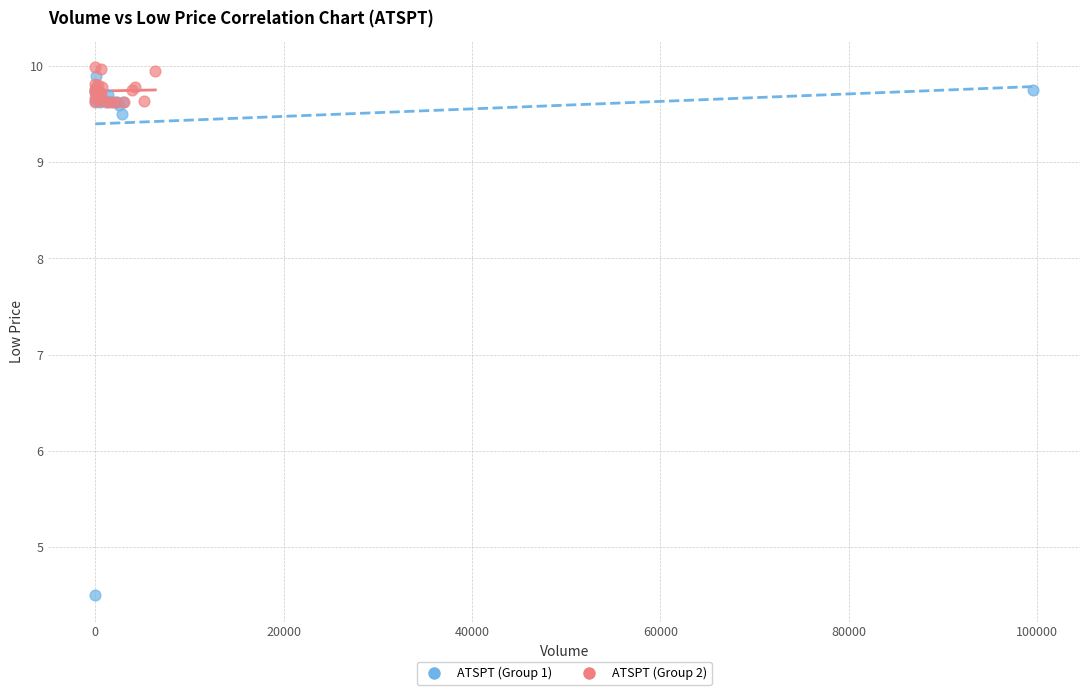

Which series reaches the minimum Y coordinate?

ATSPT (Group 1)